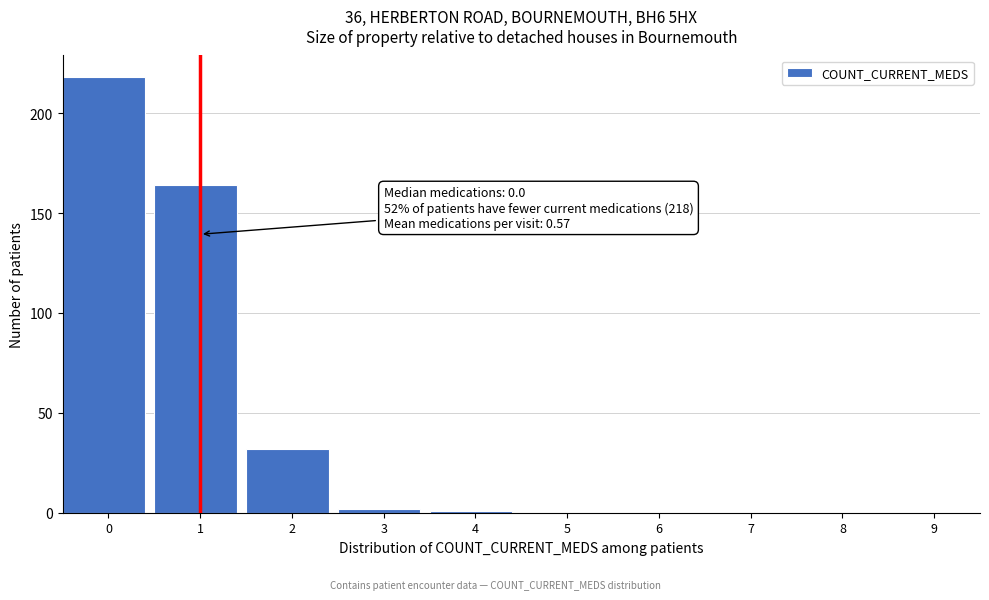

Reading right to left, transcribe all the data shown in this chart.

9=0	8=0	7=0	6=0	5=0	4=1	3=2	2=32	1=164	0=218